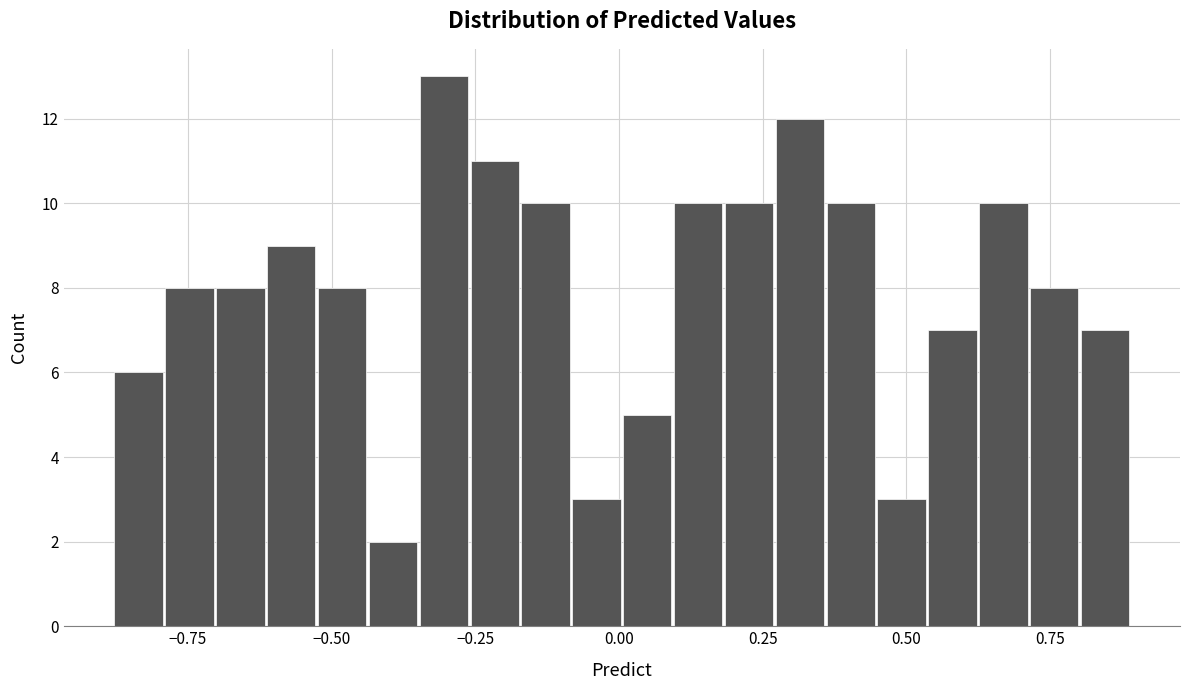

Around what value on the x-axis is the tallest bar? Give the approximate position of its centre, as read against the axis.

-0.30